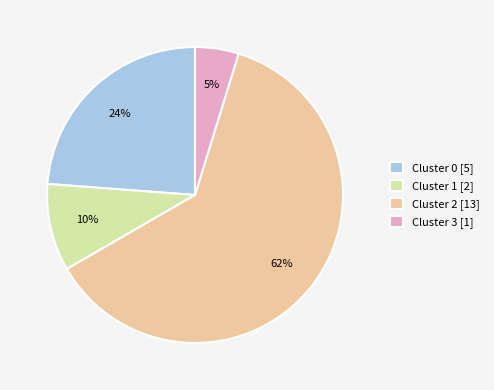

The Cluster 1 [2] slice represents 10% of the pie. True or false?

True